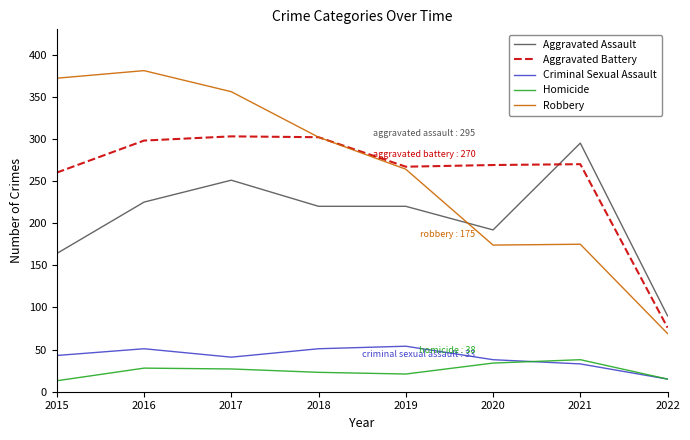

What is the sum of all Homicide values?

199